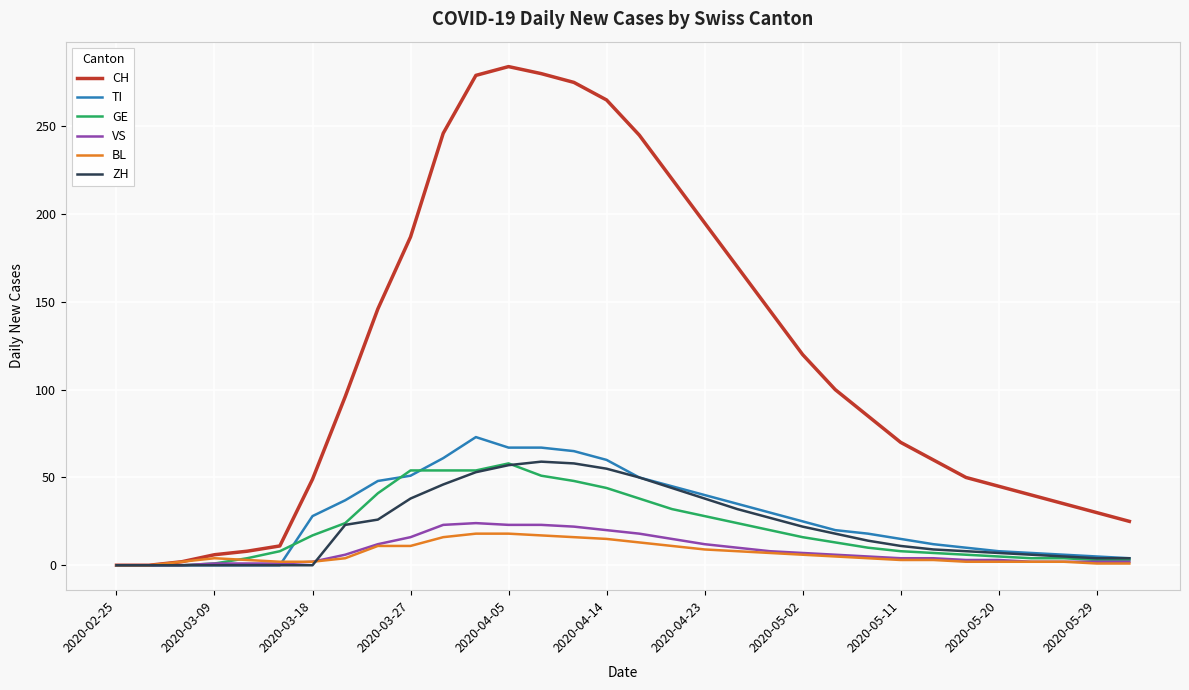

What is the greatest value displayed?

284